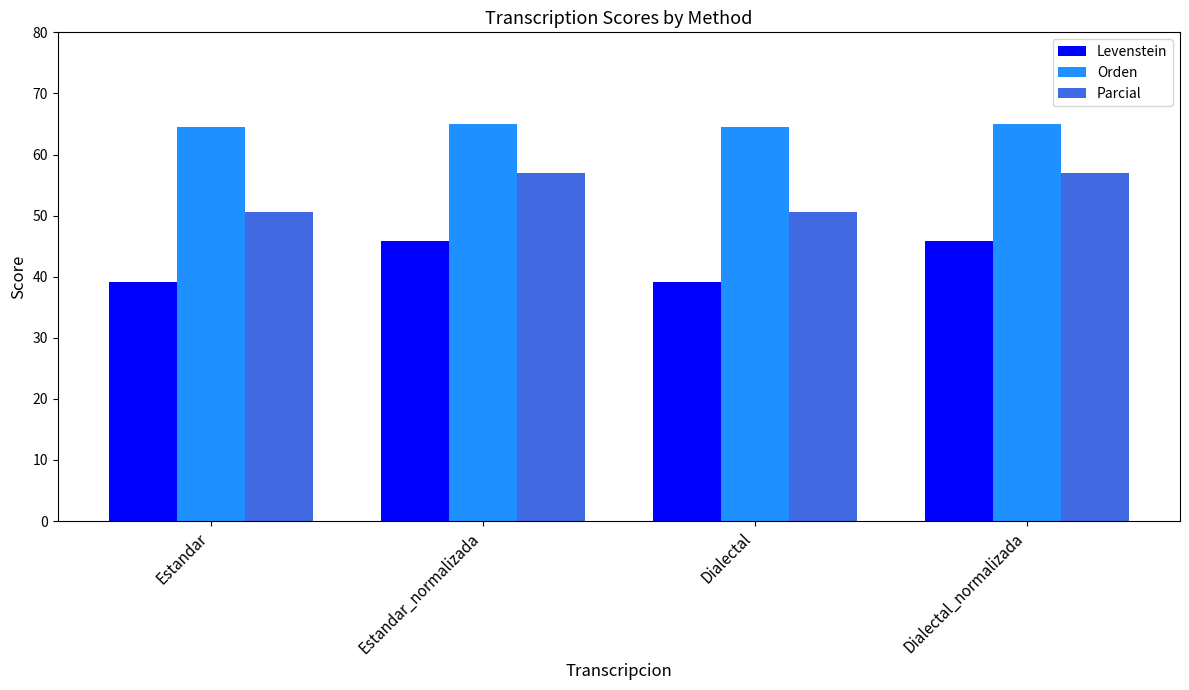

What is the label of the 1st bar from the left?

Estandar